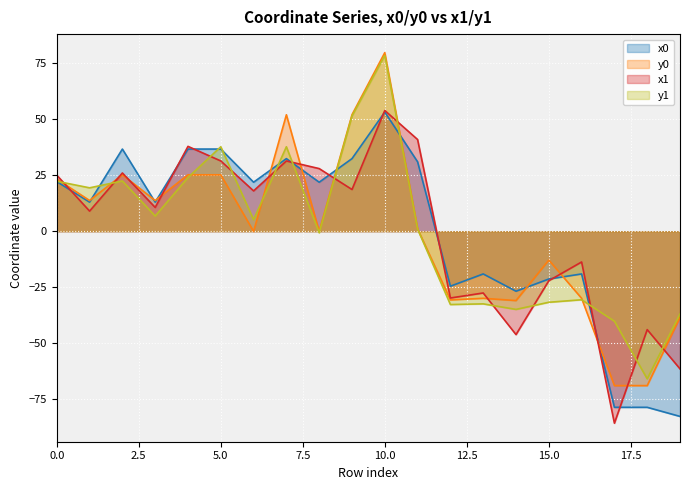

True or false: y0 has more than 1 interior local peaks.

True